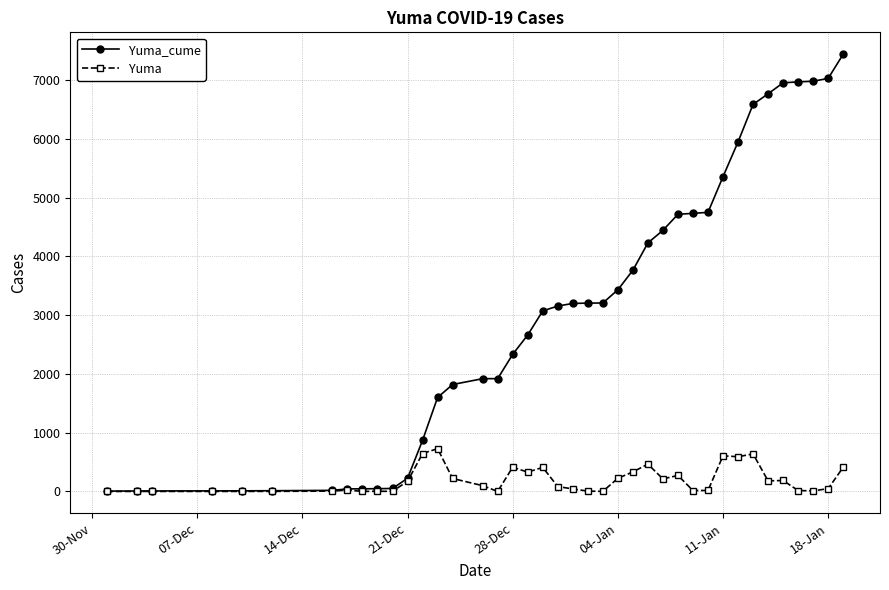

Count the number of categories in the chart.

40